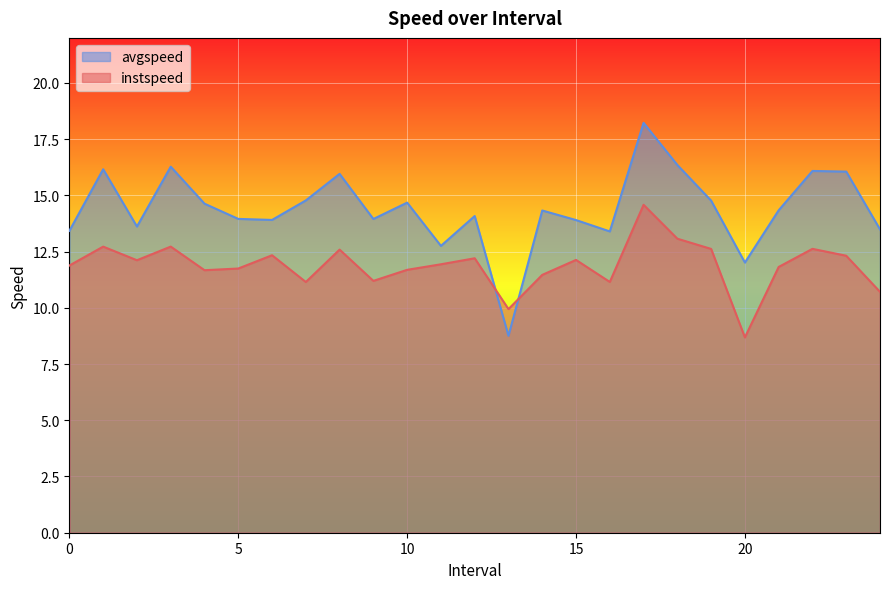

What is the value of the instspeed point at the 18th from the left?

14.6